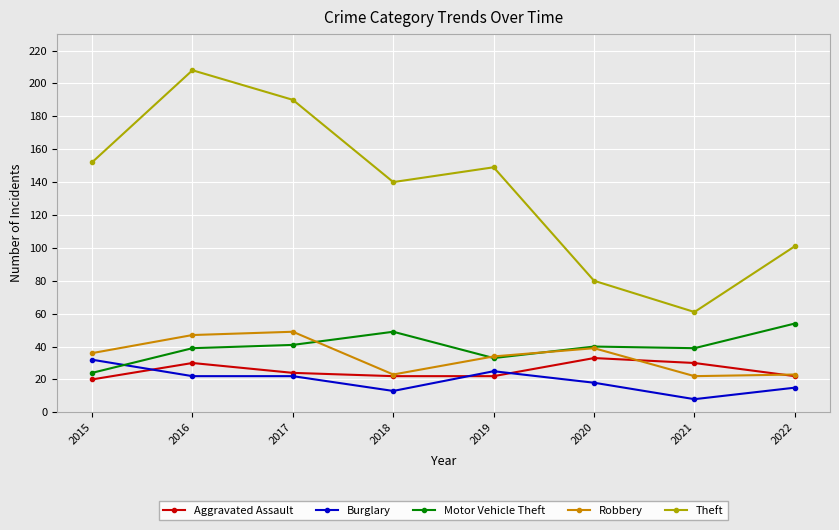

Between 2016 and 2022, which series saw the biggest shift?

Theft